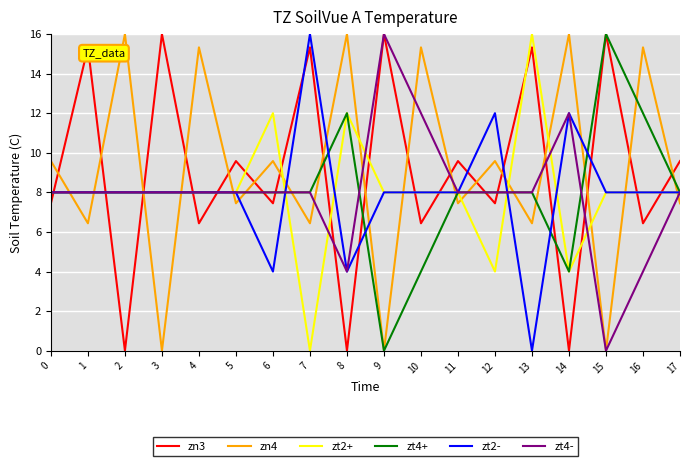

What is the greatest value displayed?

16.0